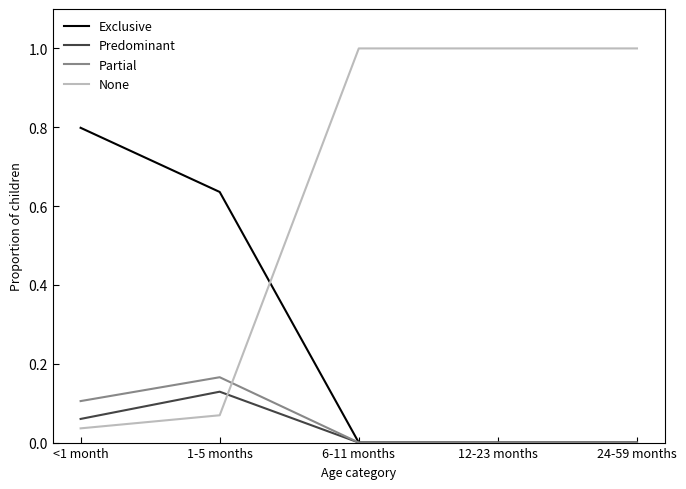

True or false: Partial has a value of 0.0 at 24-59 months.

True